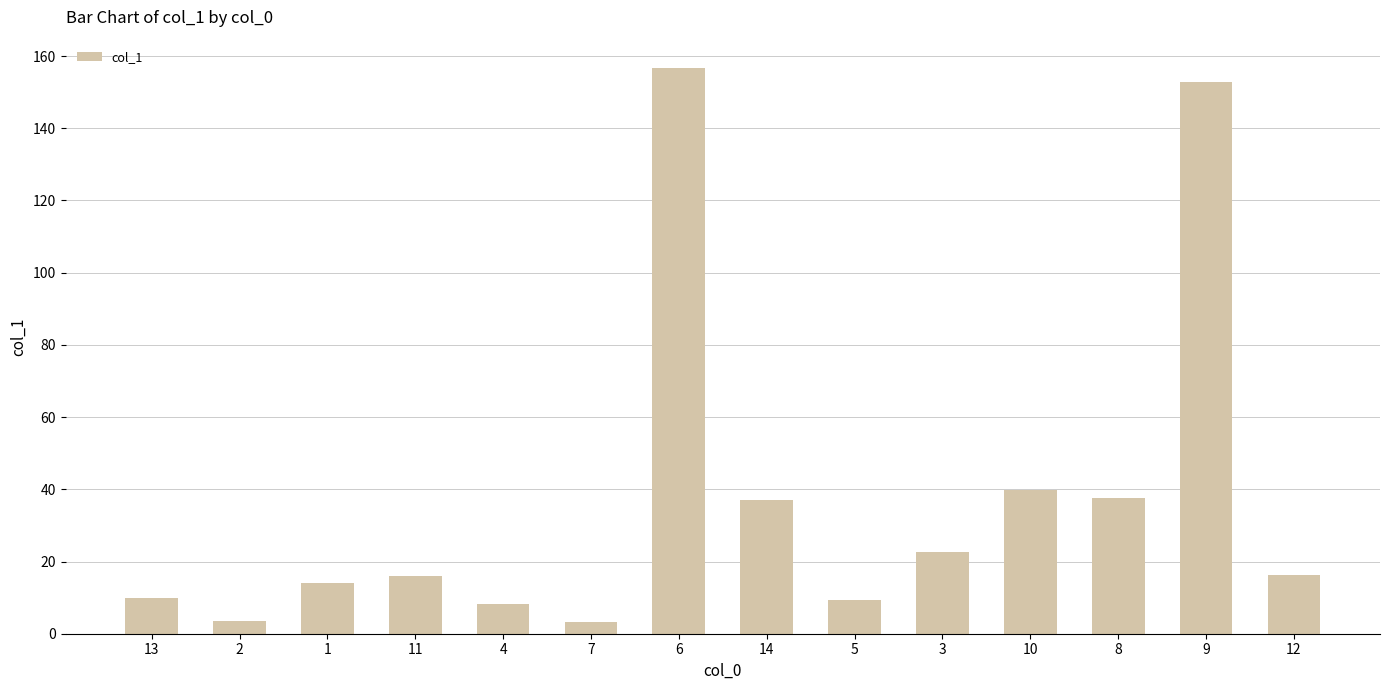

True or false: the data shows 16.2 at 12.

True